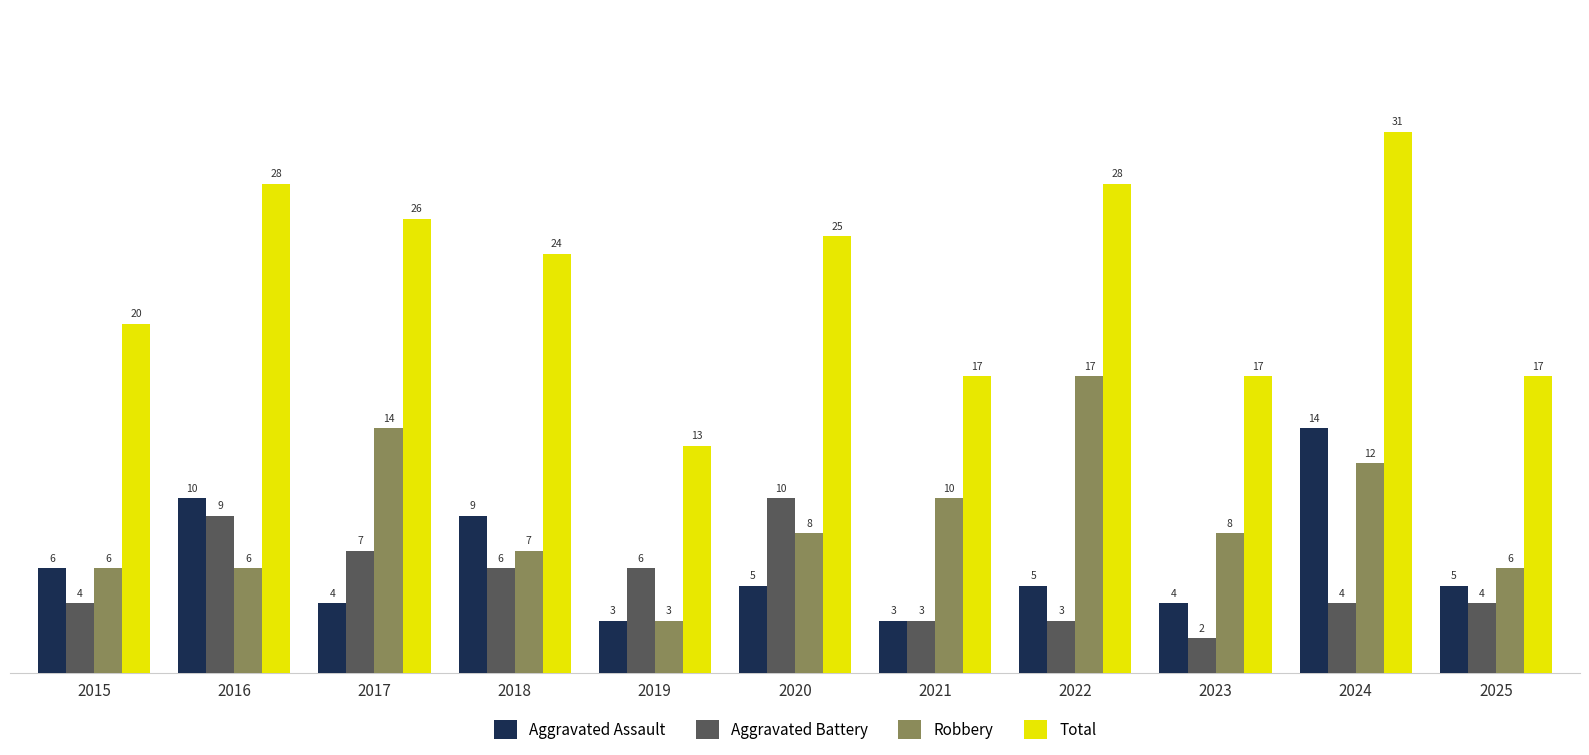

Where does the Aggravated Assault series first go above 5?

2015